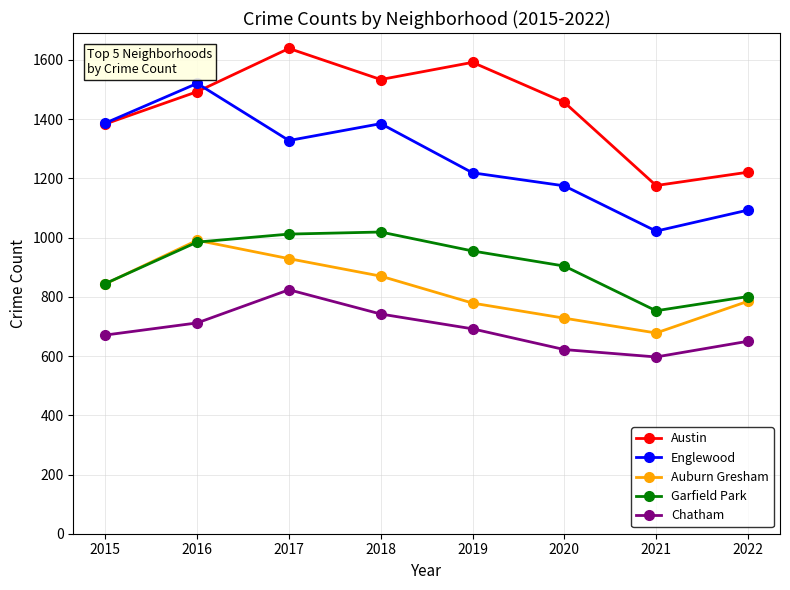

At which label does Garfield Park reach its minimum?

2021